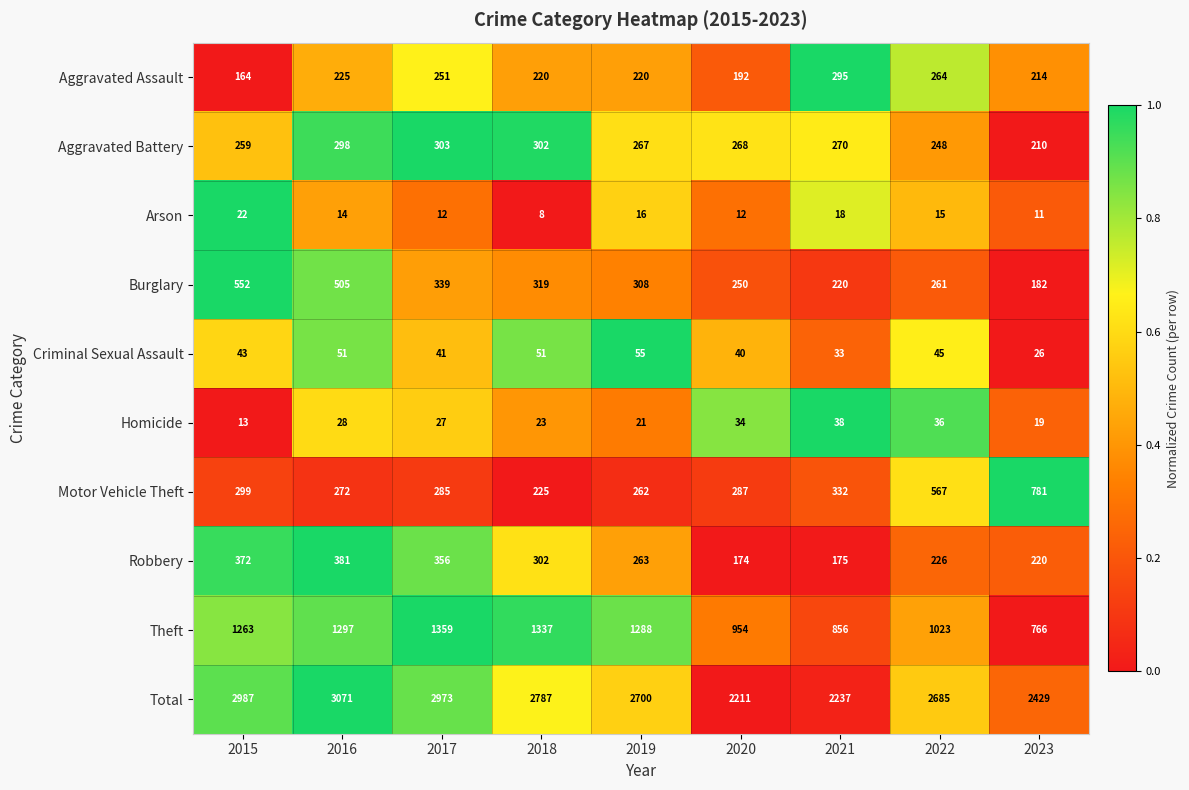

At which label is Arson closest to 15?

2022